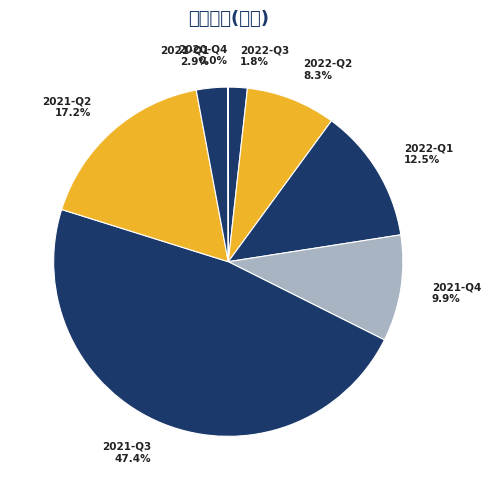

Which category has the biggest portion of the pie?

2021-Q3